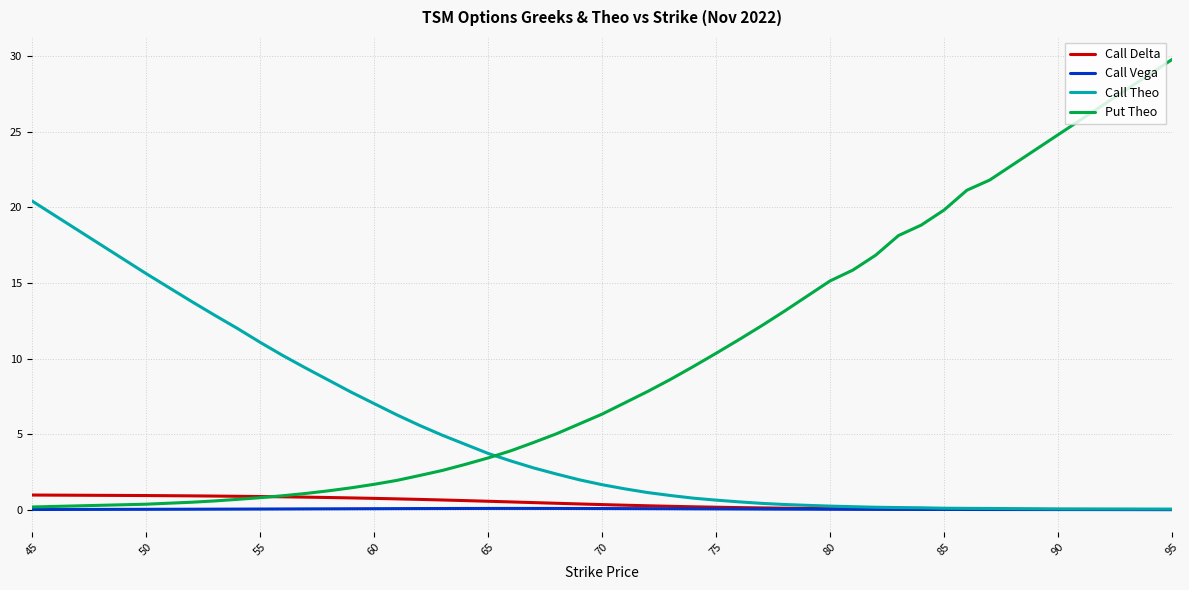

Does the chart have visible grid lines?

Yes